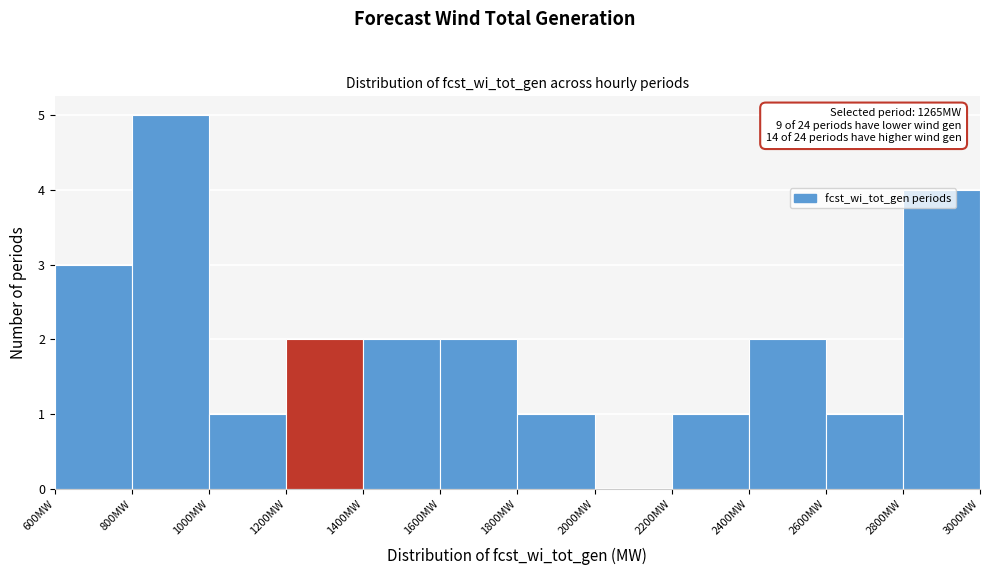

Over which range of the x-axis is the bar tallest?

800 to 1000